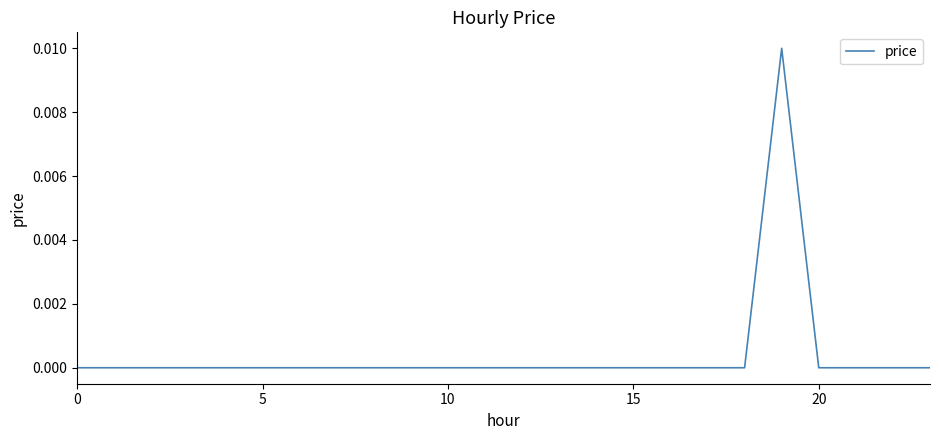

How many values are between 0 and 1?

24